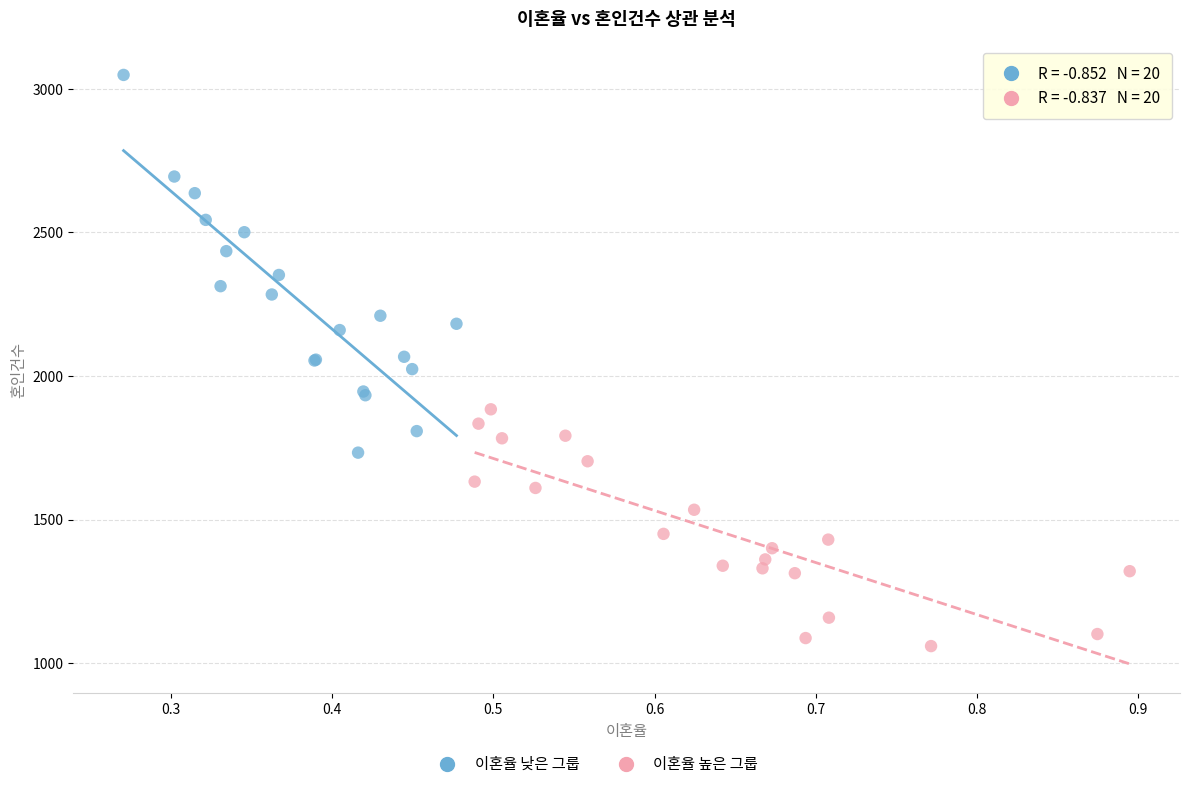

Which series has the widest spread of Y values?

이혼율 낮은 그룹